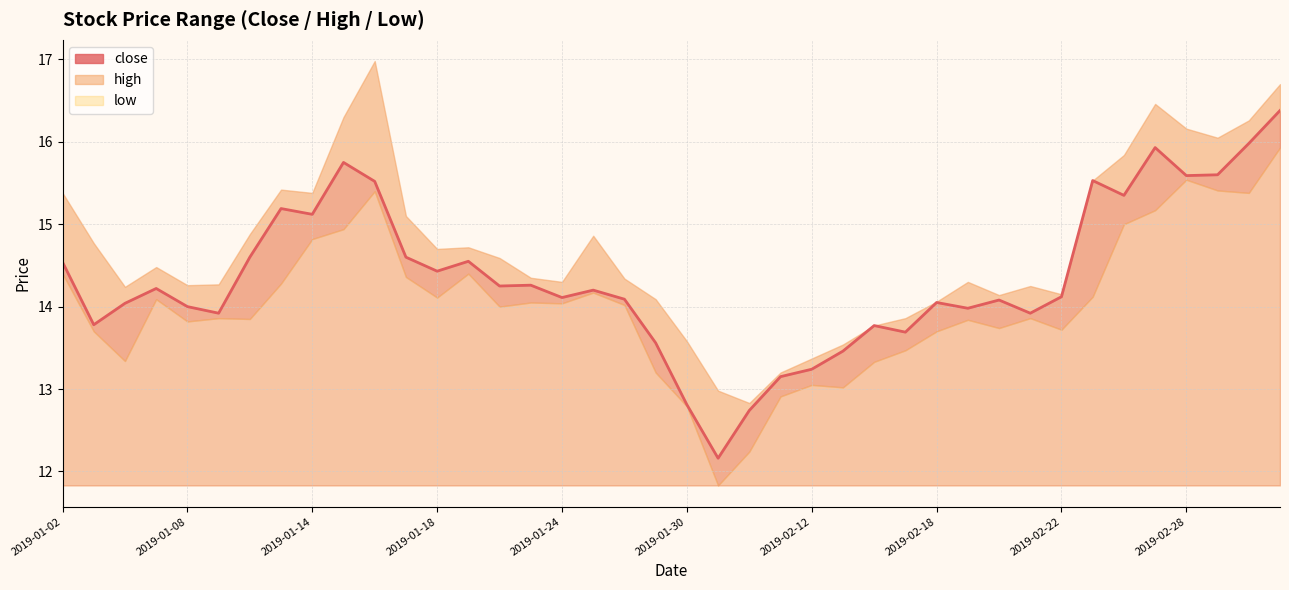

What is the difference between the second highest and minimum values?

3.8